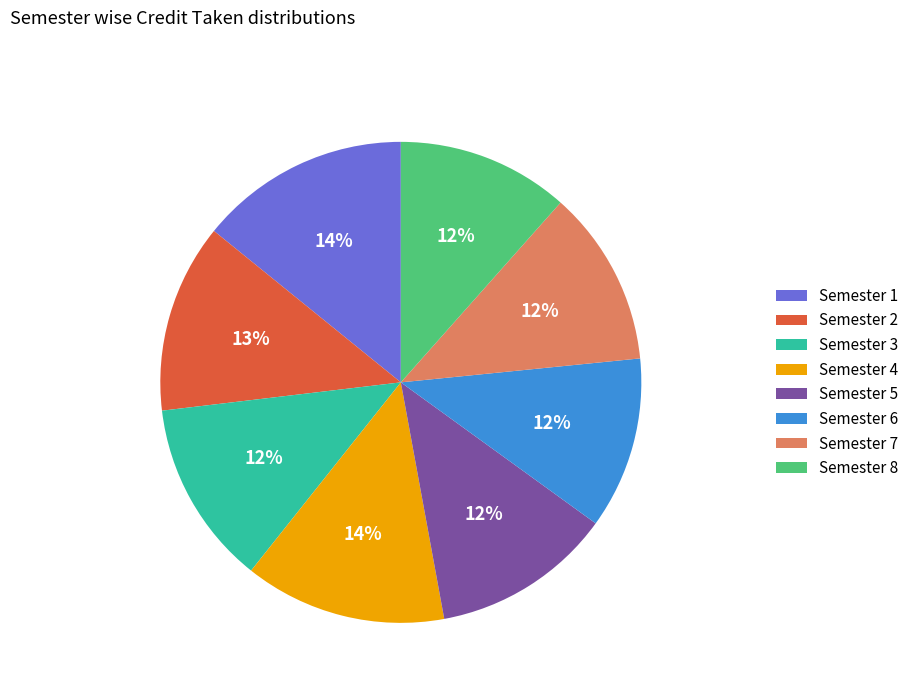

Is the sum of Semester 1 and Semester 7 greater than half?

No